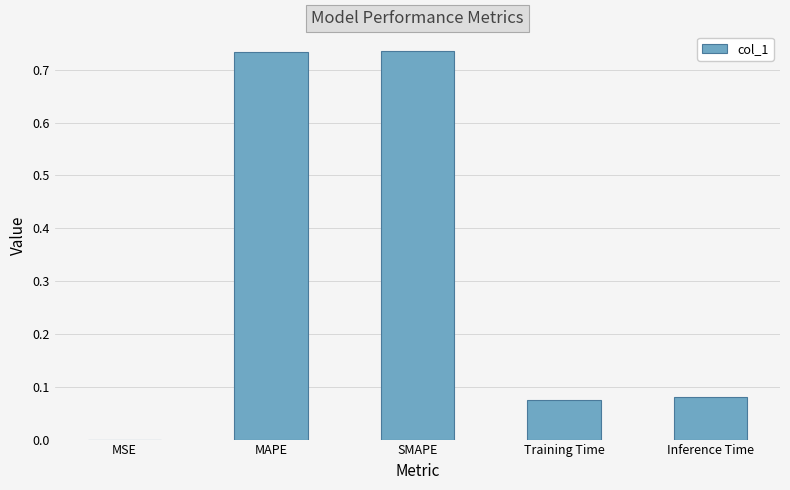

Between Training Time and MAPE, which is larger?

MAPE